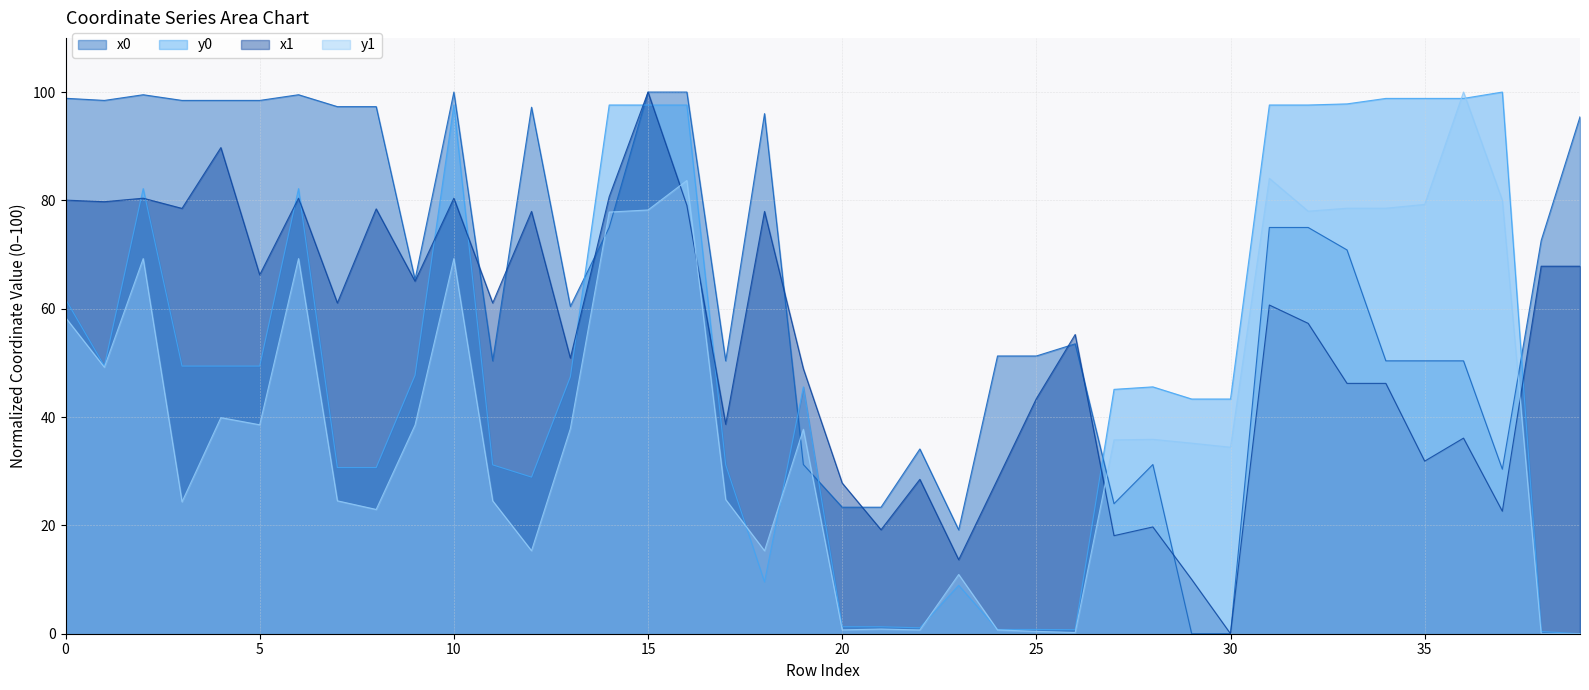

What are all the series names shown in the legend?

x0, y0, x1, y1